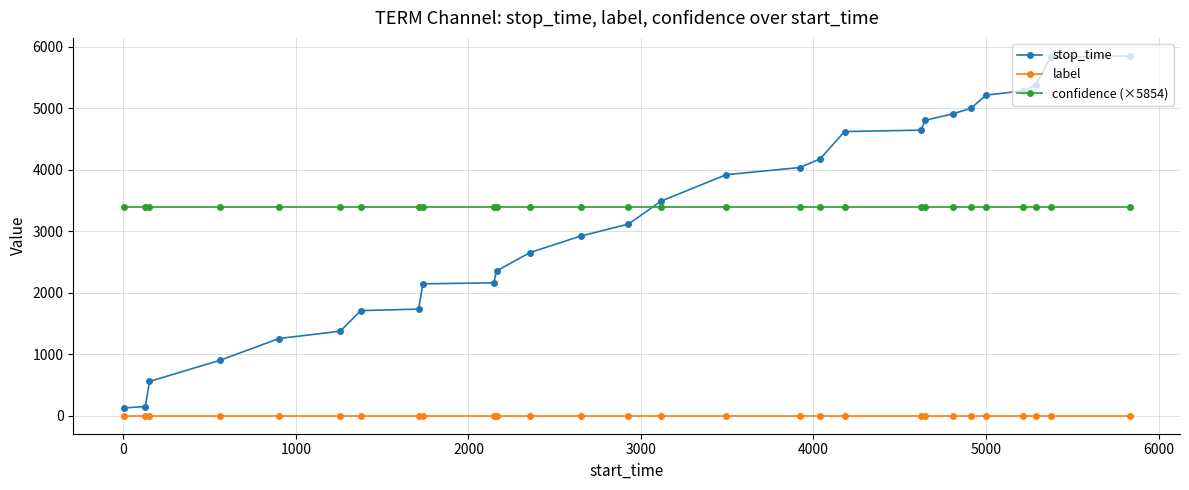

List the series in order of their peak value, highest first.

stop_time, confidence (×5854), label